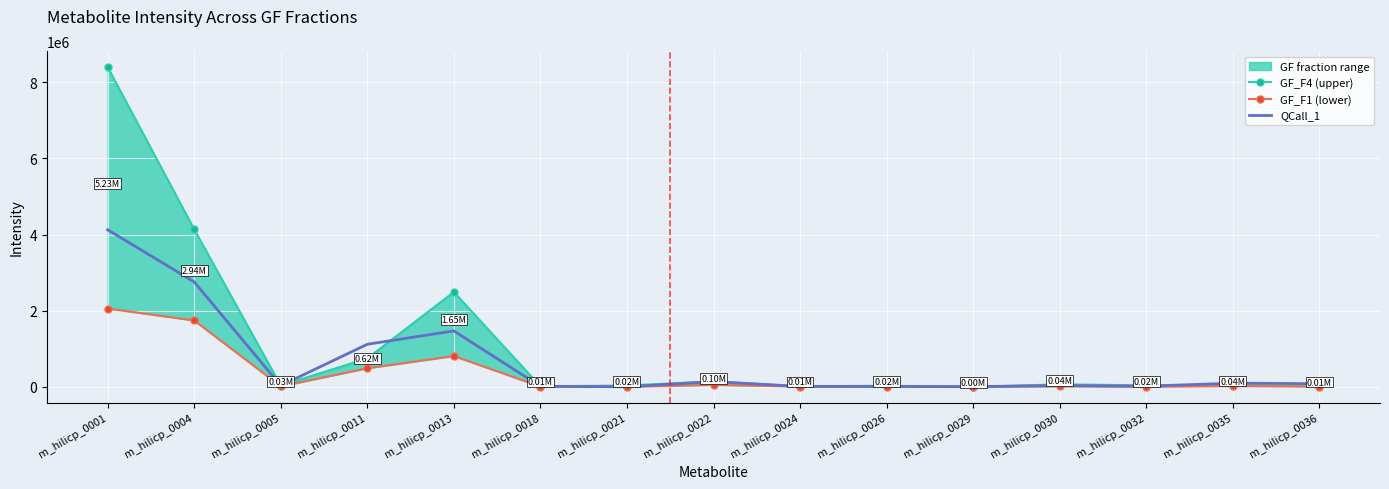

Where is GF_F4 (upper) nearest to the value 4199794?

m_hilicp_0004